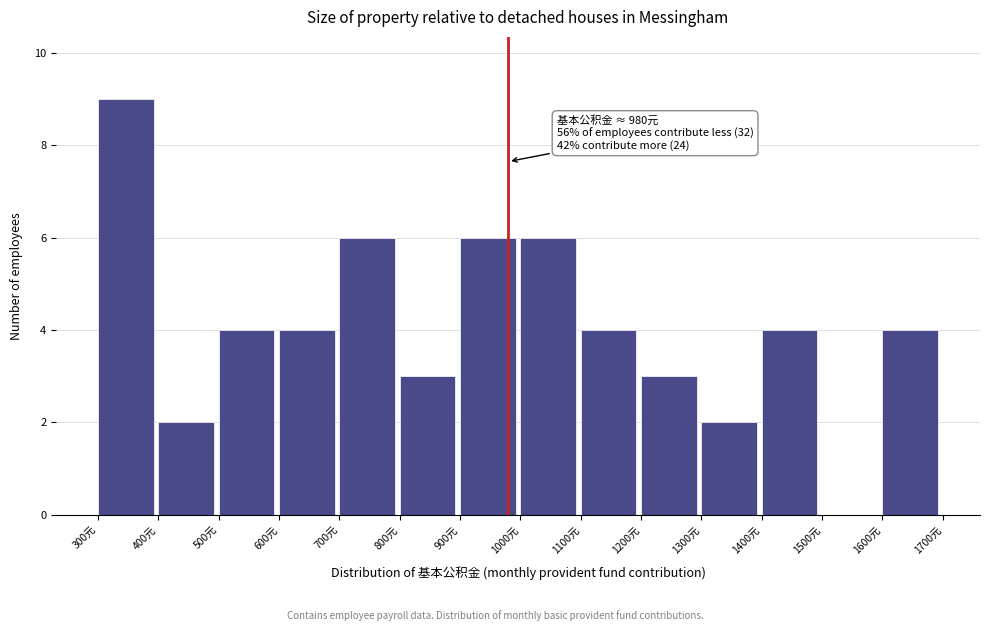

Over which range of the x-axis is the bar tallest?

300 to 400